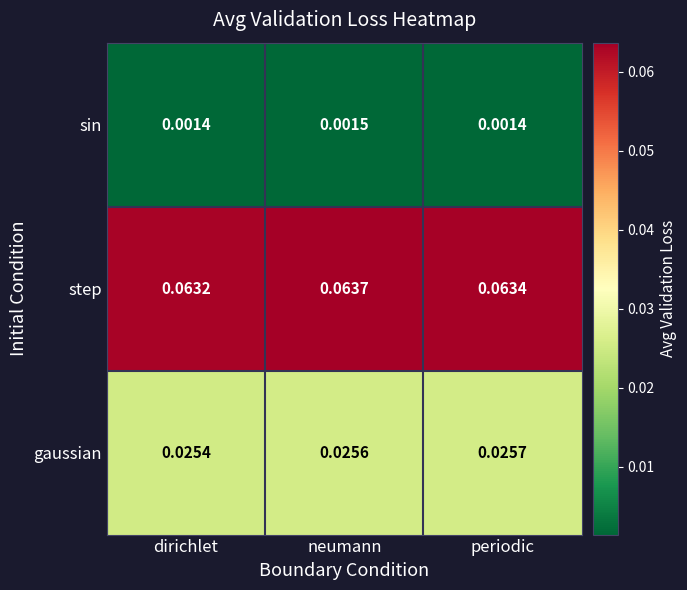

Which series changed the most between dirichlet and periodic?

gaussian